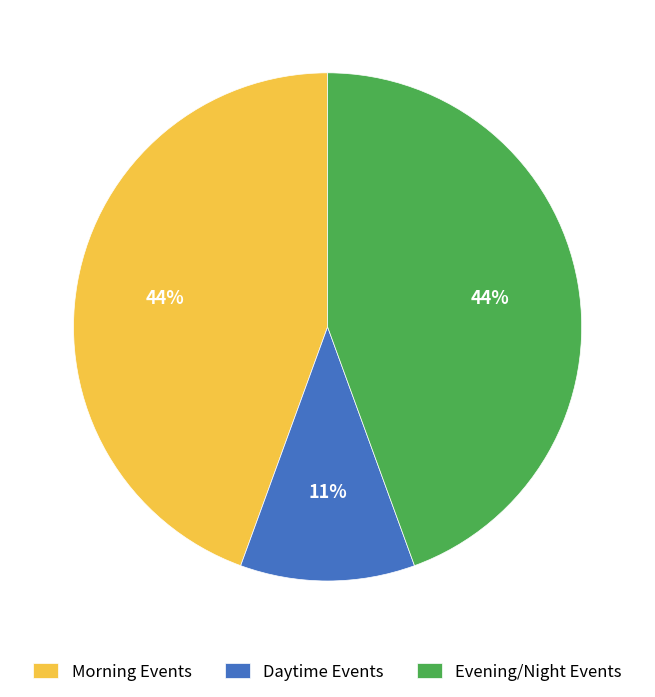

The Evening/Night Events slice represents 55% of the pie. True or false?

False